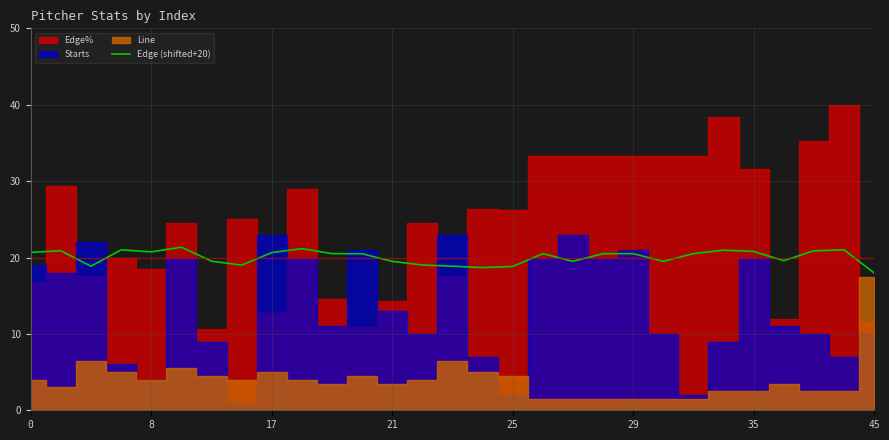

What is the lowest value of the Edge (shifted+20) series?

18.0